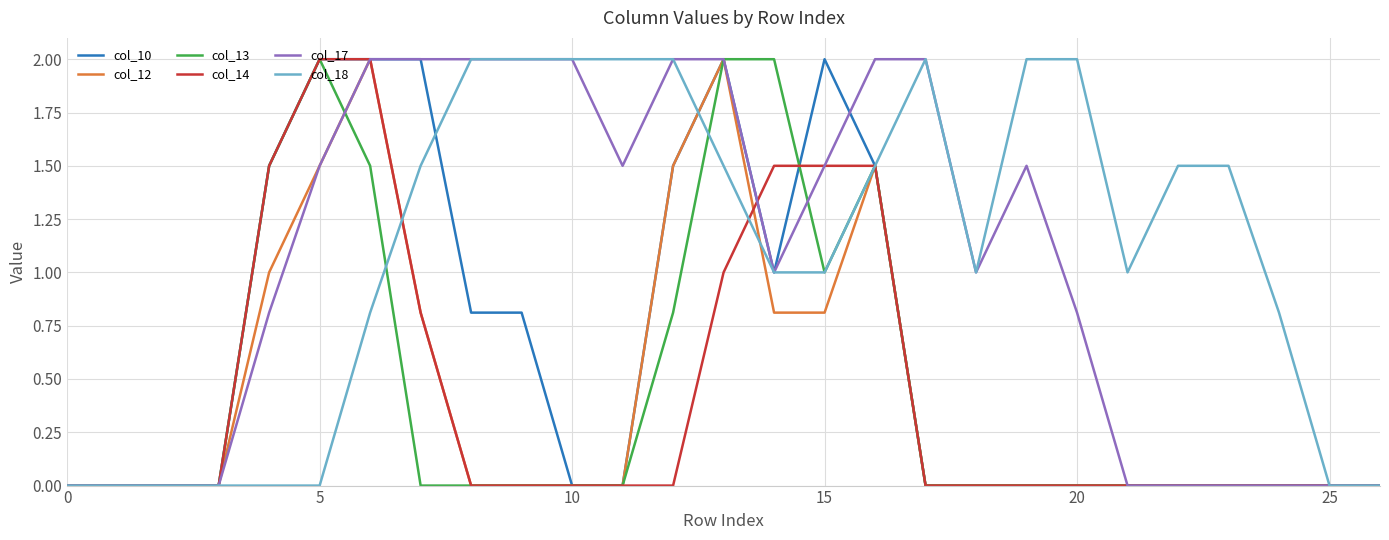

What is the greatest value displayed?

2.0